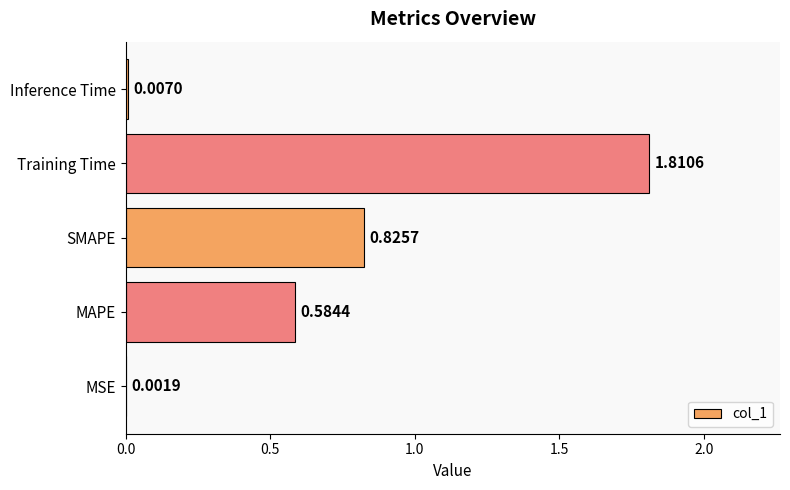

What is the change in value from MAPE to Inference Time?

-0.6